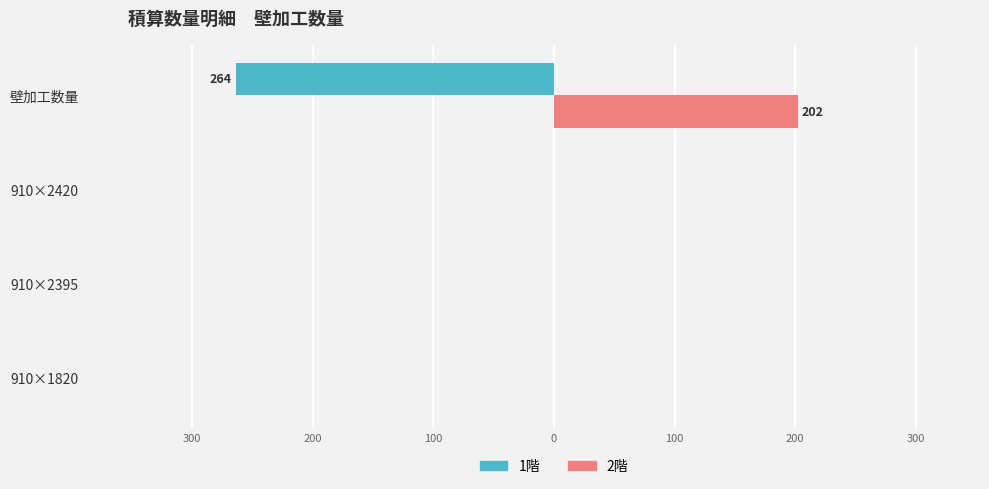

What are all the series names shown in the legend?

1階, 2階